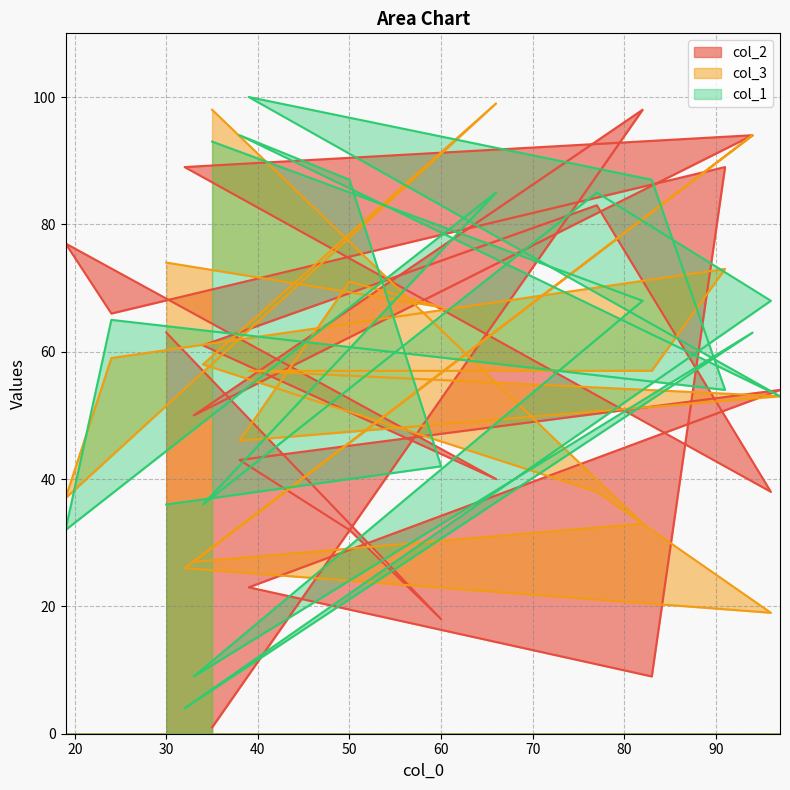

What is the sum of the col_3 values at 38 and 34?

104